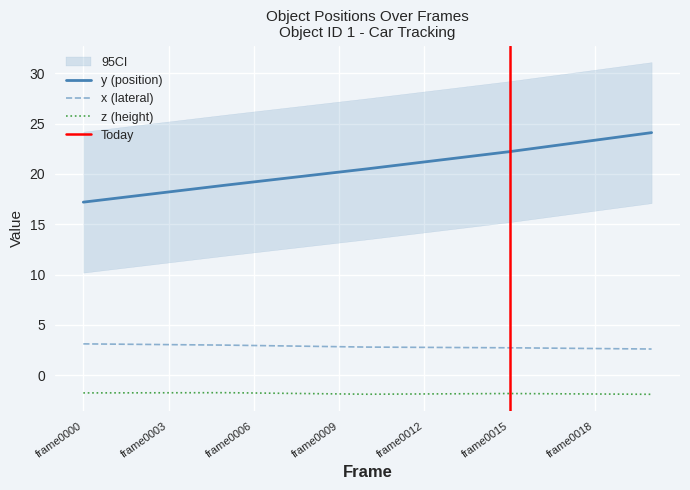

At how many categories does at least one series exceed 1?

21